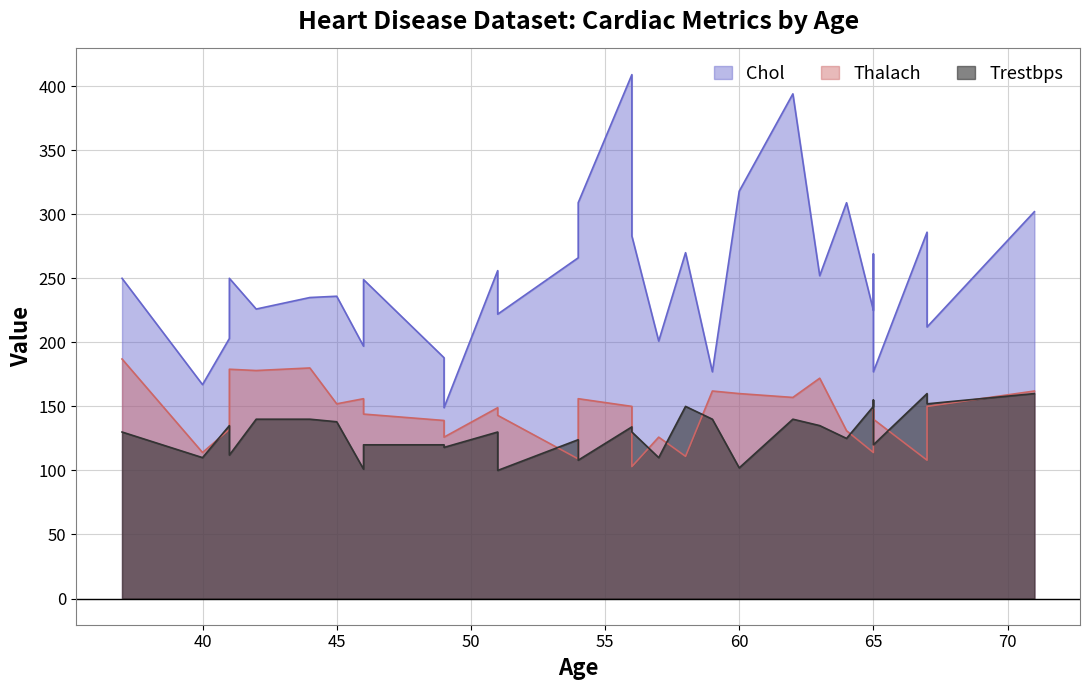

What value does the Chol series have at 54, to the nearest 10?

270